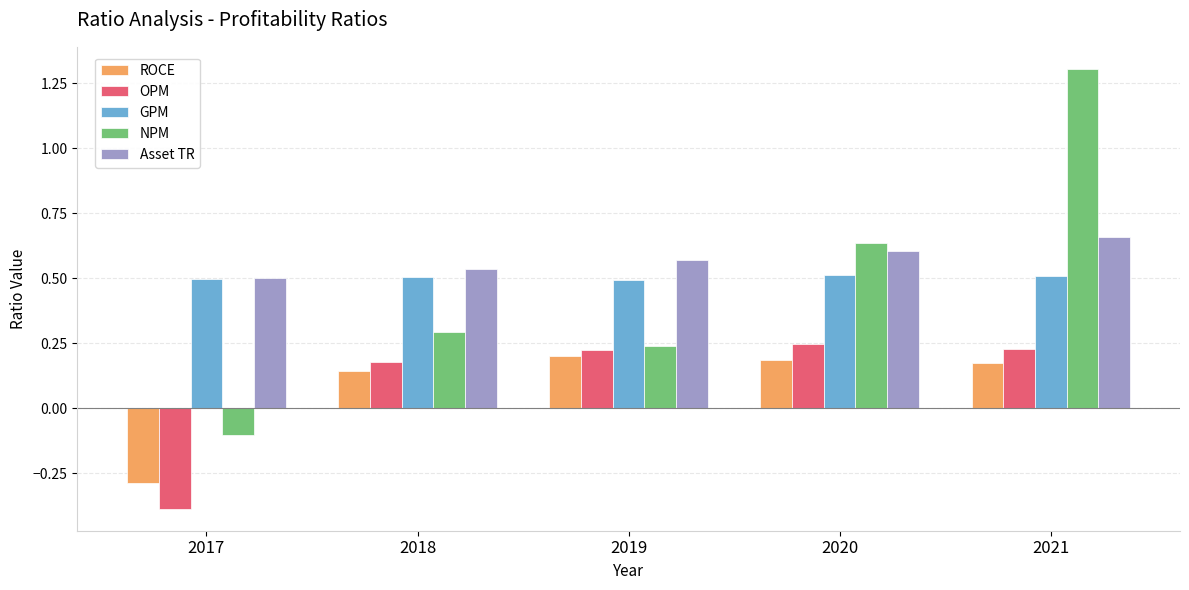

List the series in order of their peak value, highest first.

NPM, Asset TR, GPM, OPM, ROCE